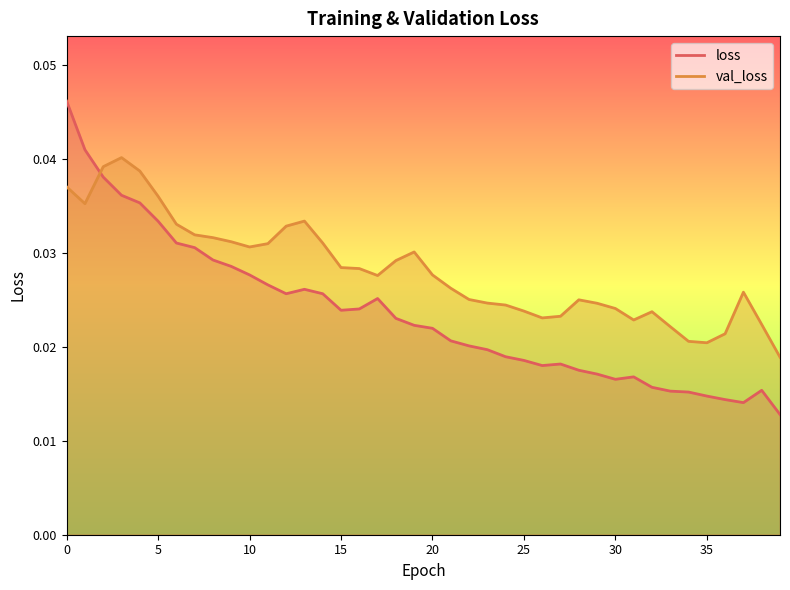

Which series ends up on top after the final intersection of val_loss and loss?

val_loss